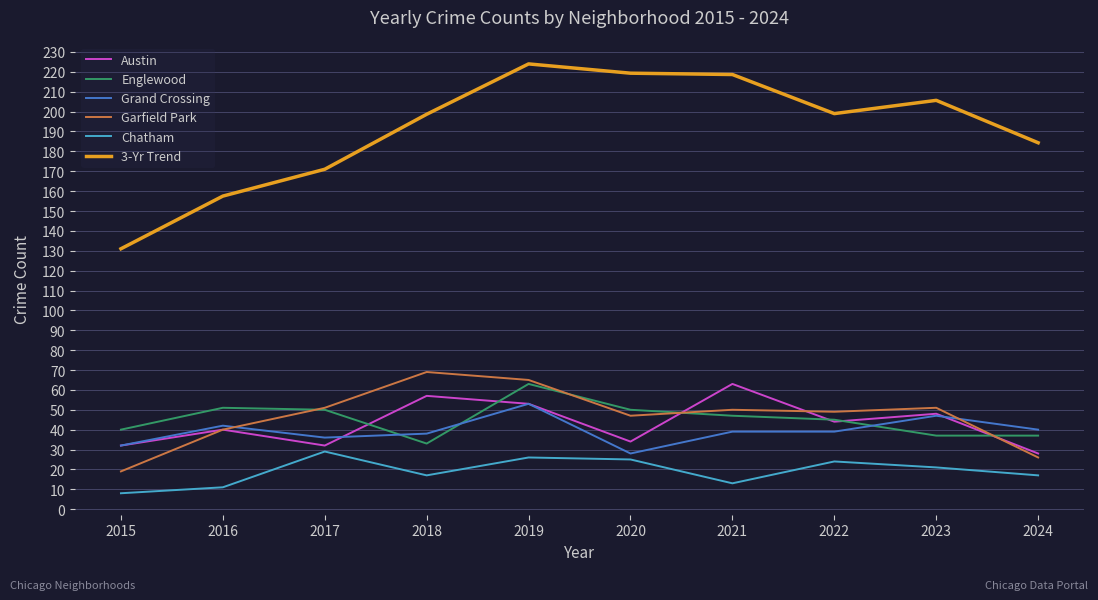

True or false: Englewood and Grand Crossing intersect in this chart.

True